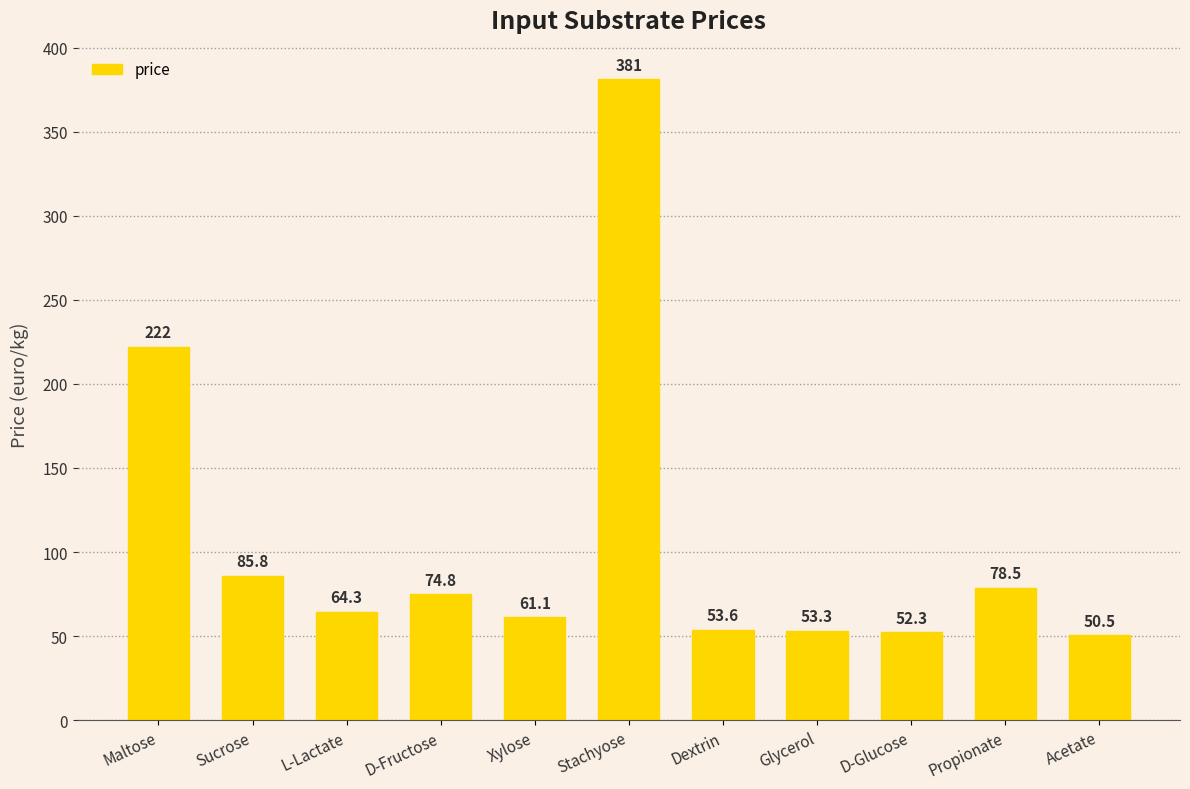

True or false: the data shows 85.8 at Sucrose.

True